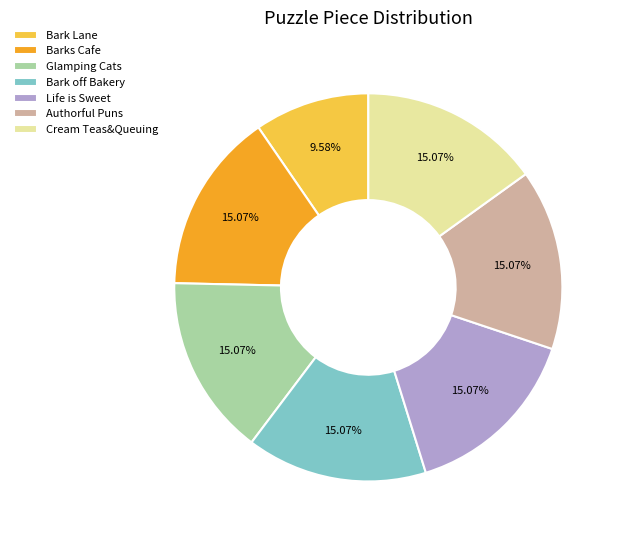

Is the sum of Cream Teas&Queuing and Glamping Cats greater than half?

No